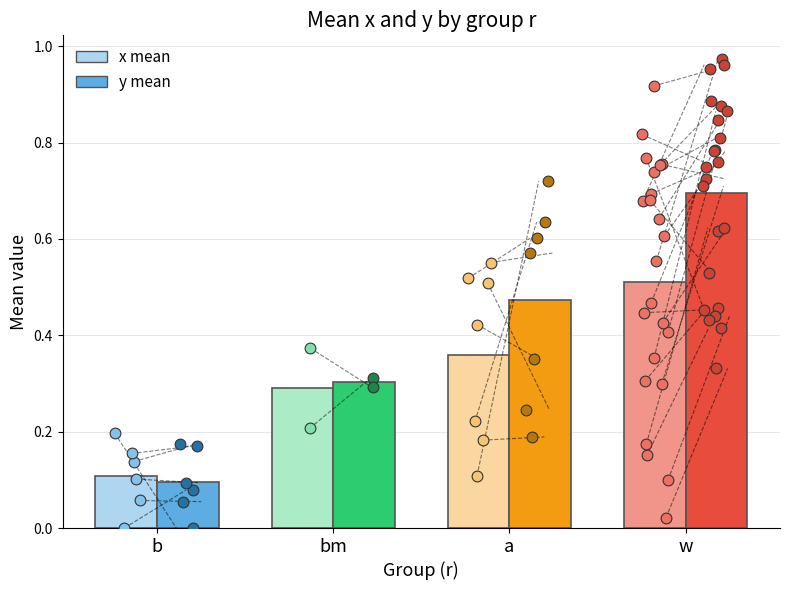

Which series reaches the minimum Y coordinate?

y mean